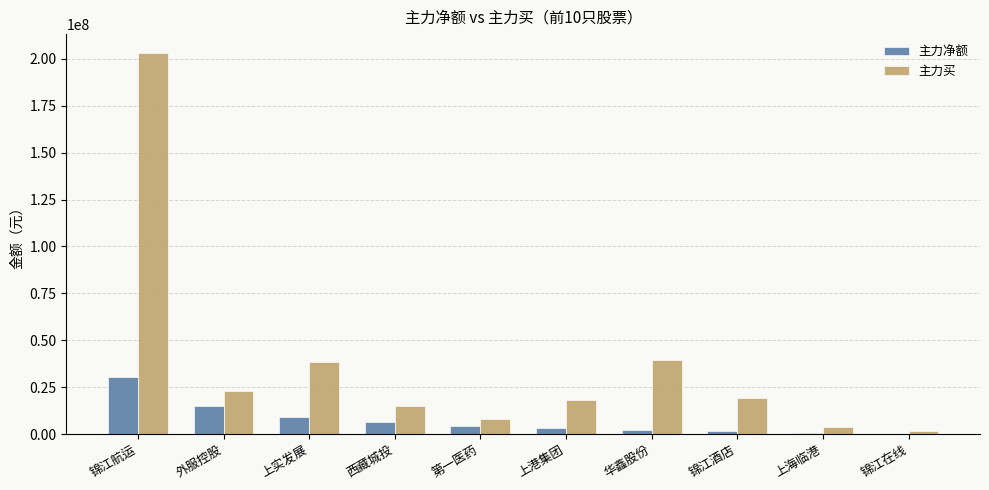

What is the highest value of the 主力买 series?

203010865